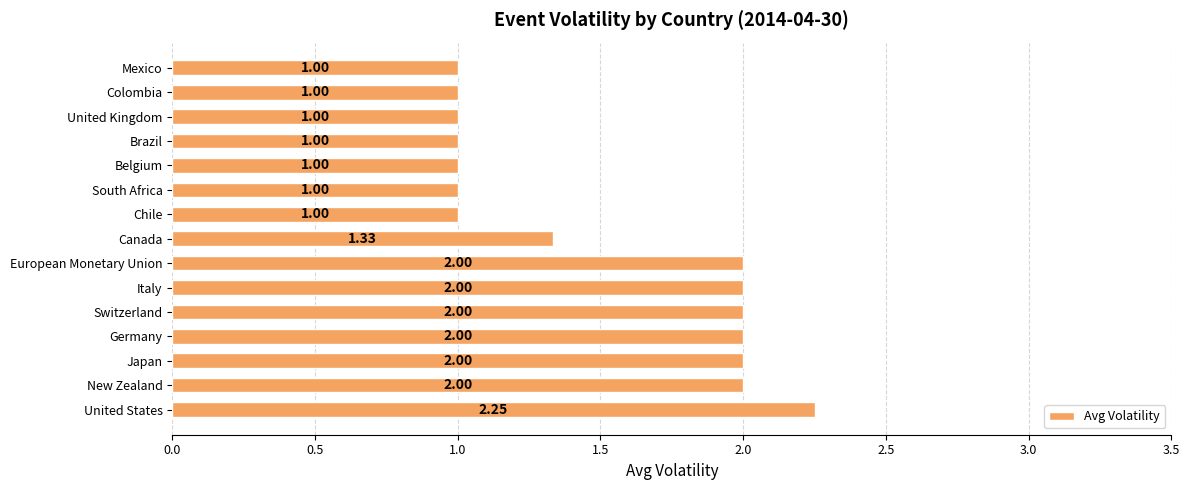

What is the sum of all values?

22.6